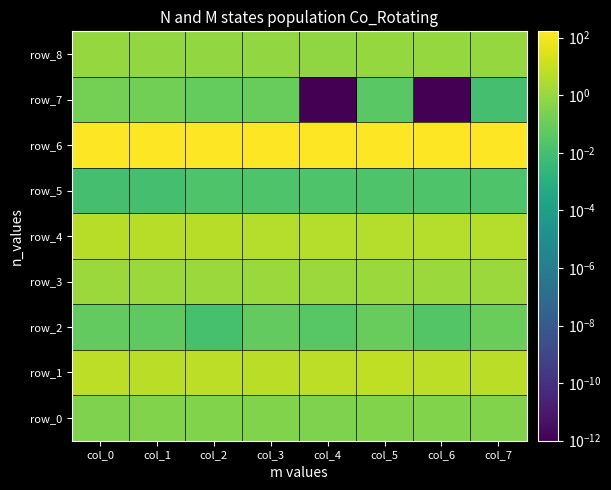

The row_5 series shows 0.0 at col_4. True or false?

False